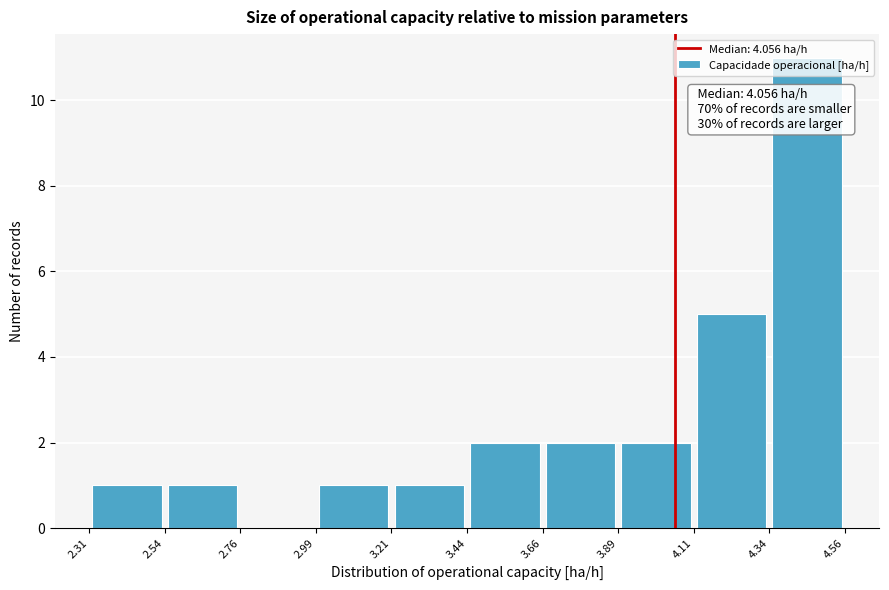

Over which range of the x-axis is the bar tallest?

4.34 to 4.56